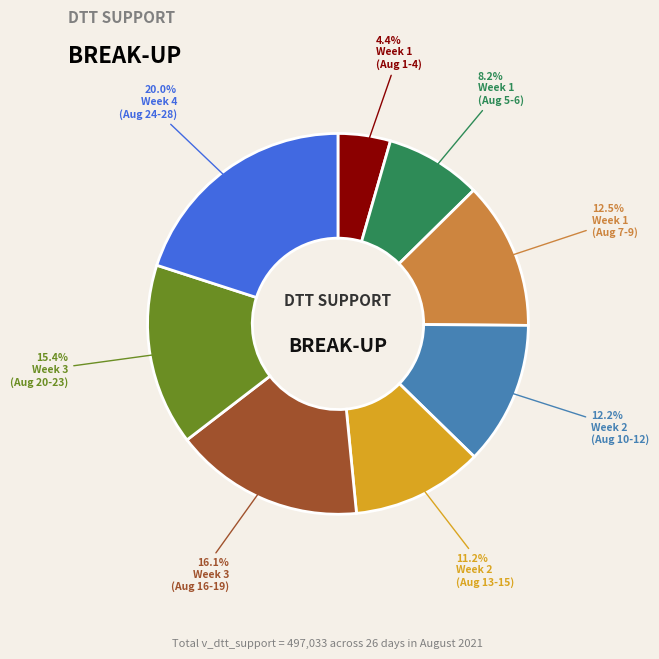

Is there any slice that represents more than half of the pie?

No